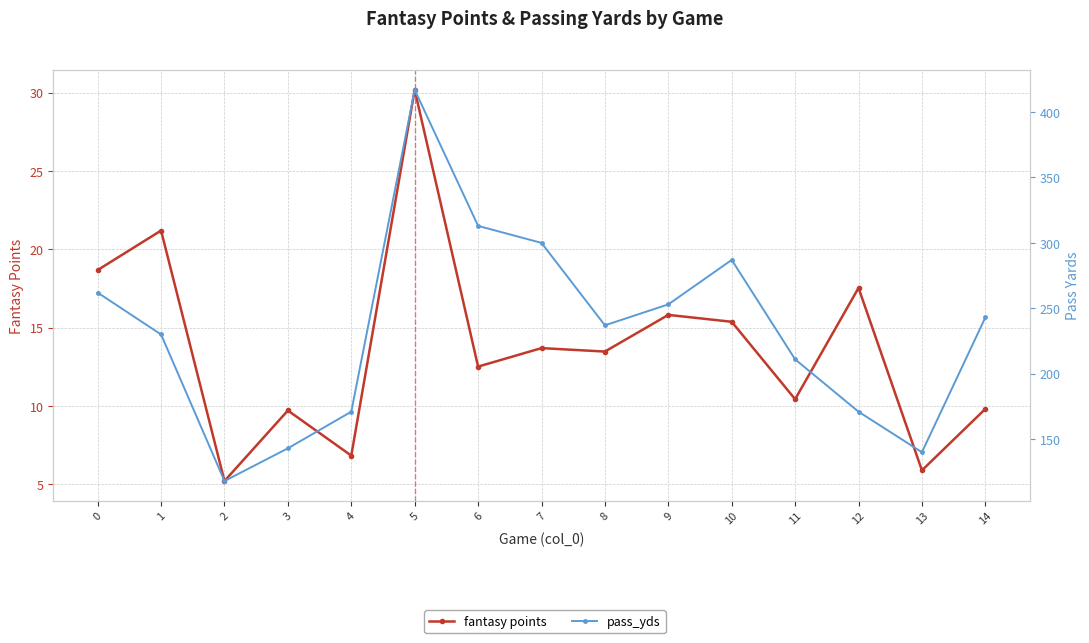

How many data points does each series have?

15